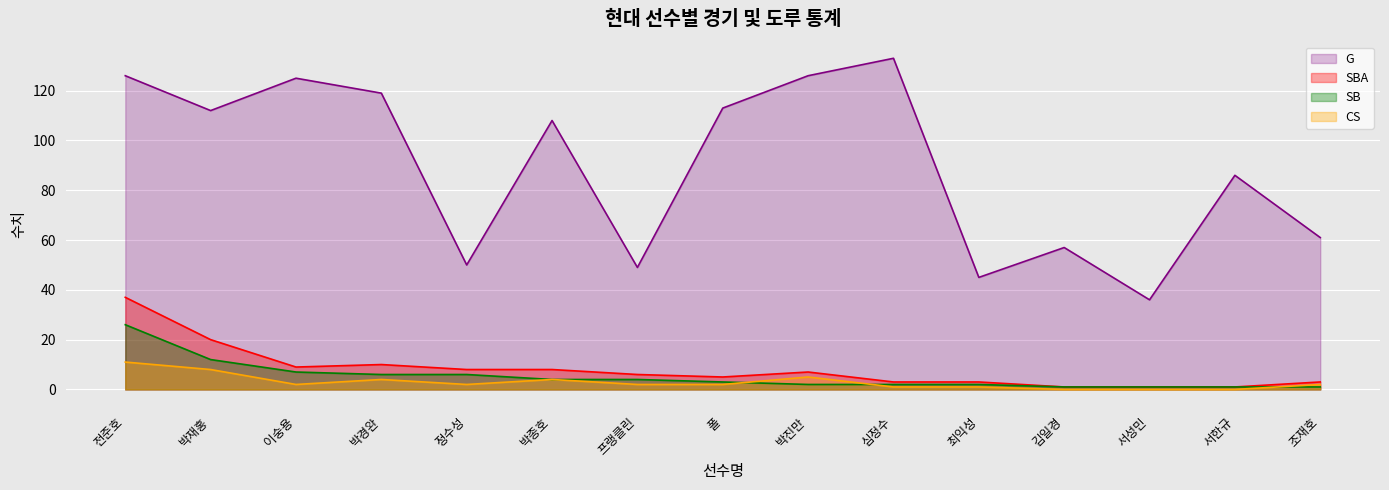

How many data points does each series have?

15